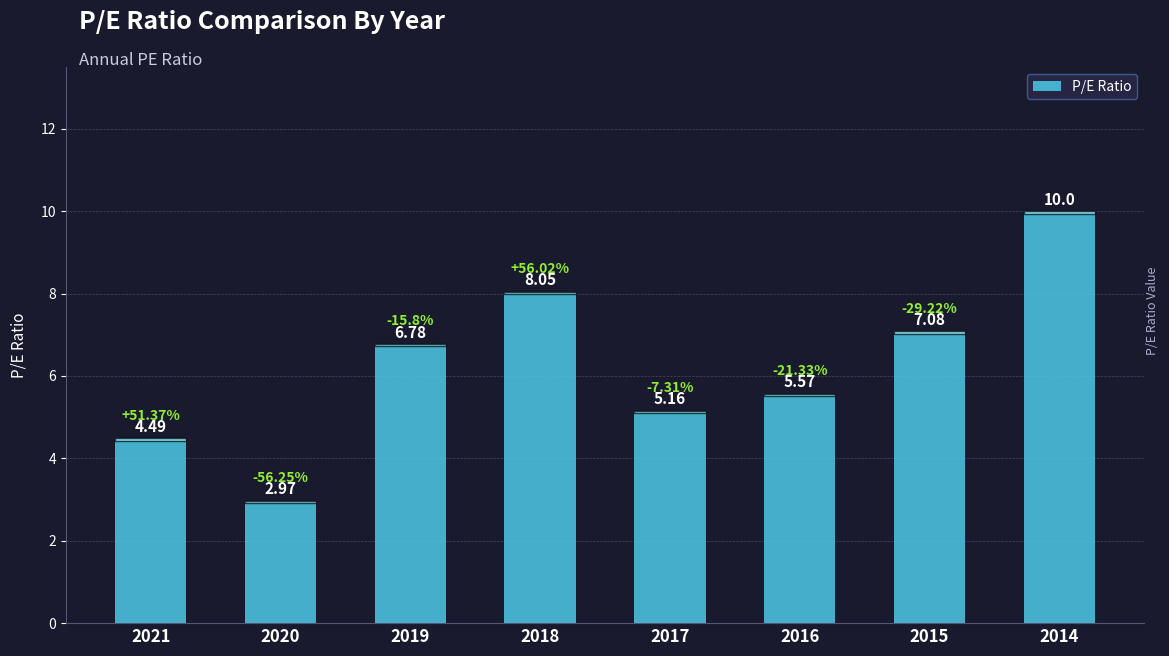

What is the average value?

6.3